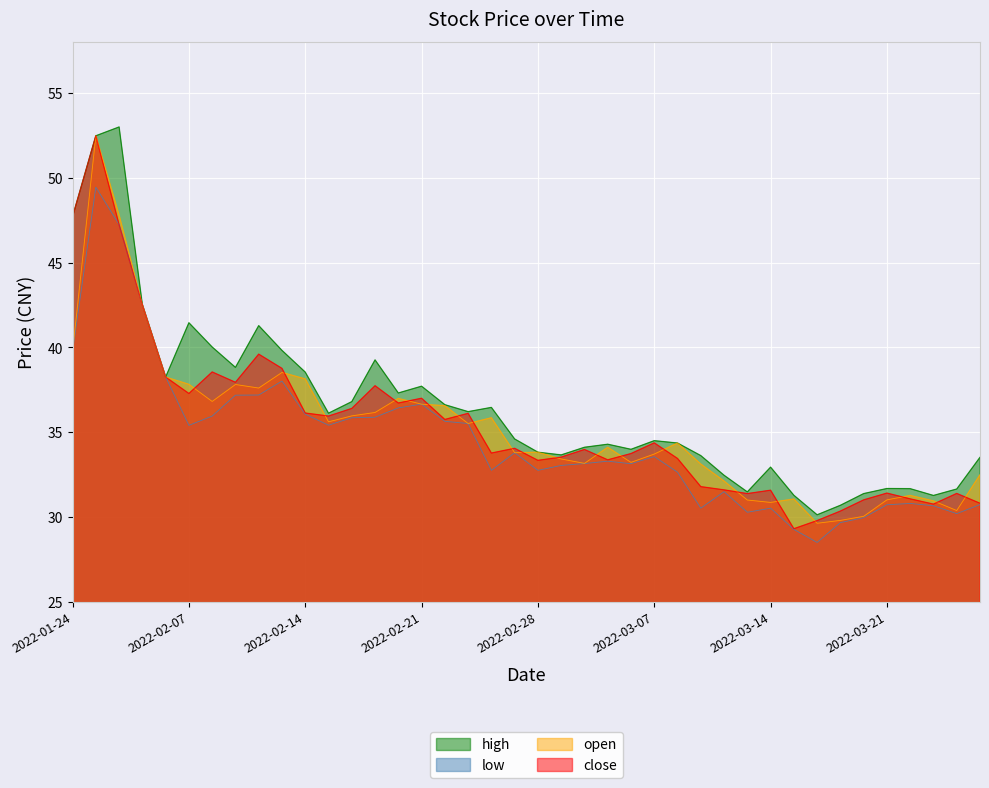

True or false: open has a value of 36.0 at 2022-02-16.

True